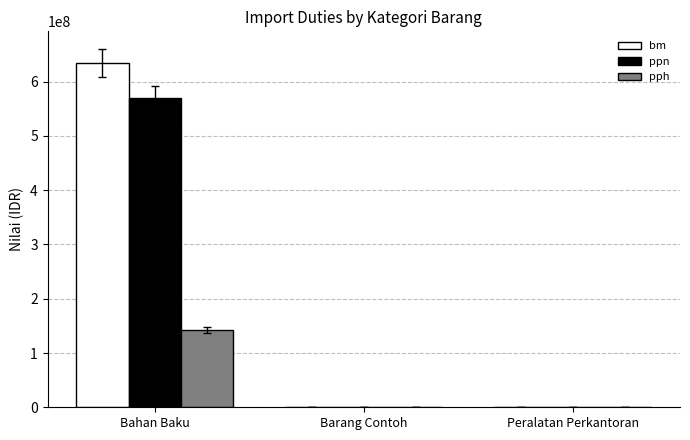

Which series changed the most between Bahan Baku and Peralatan Perkantoran?

bm